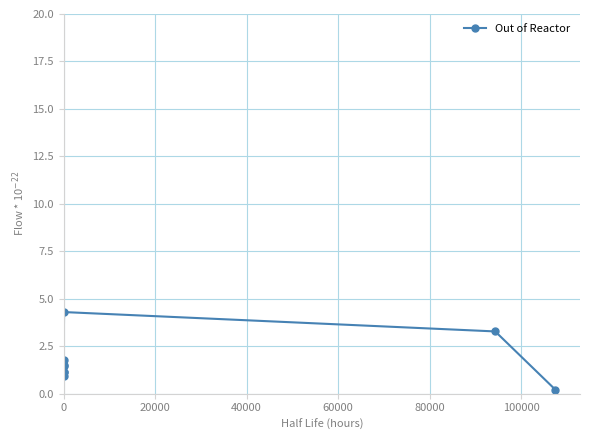

What is the average value?

1.7